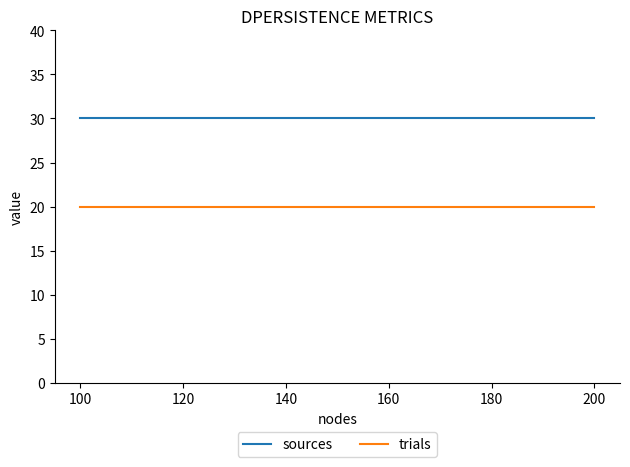

At how many categories does at least one series exceed 21?

6